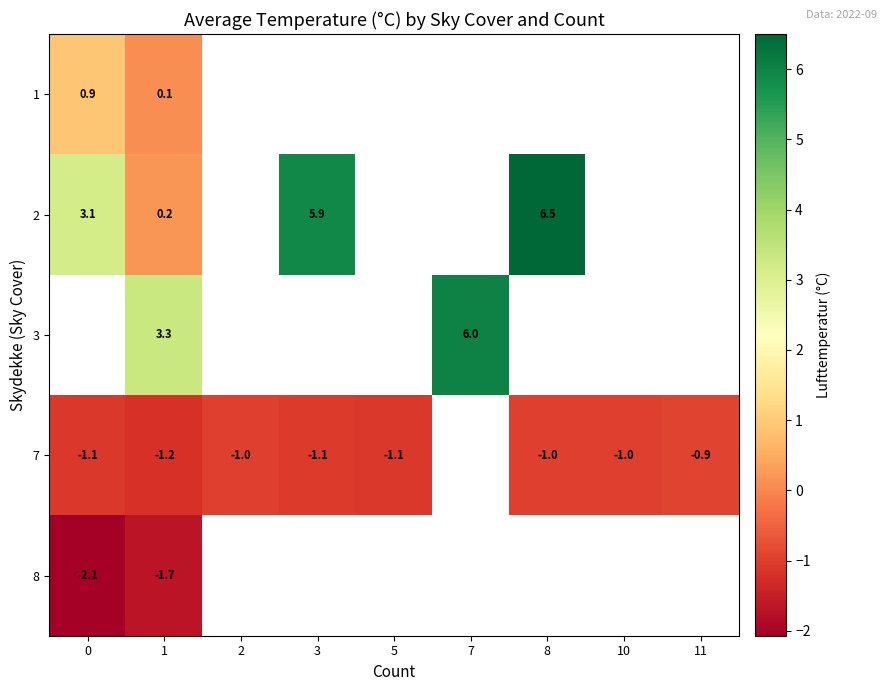

What is the maximum value for 2?

6.5